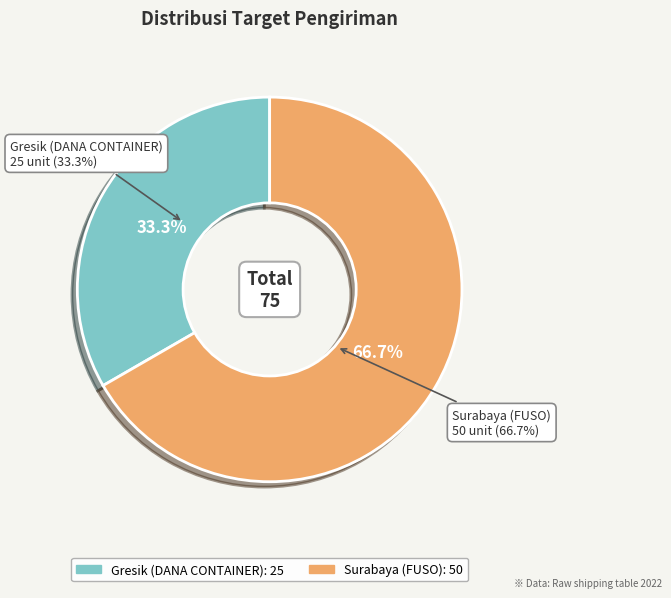

To the nearest percent, what portion does Surabaya (FUSO) represent?

67%